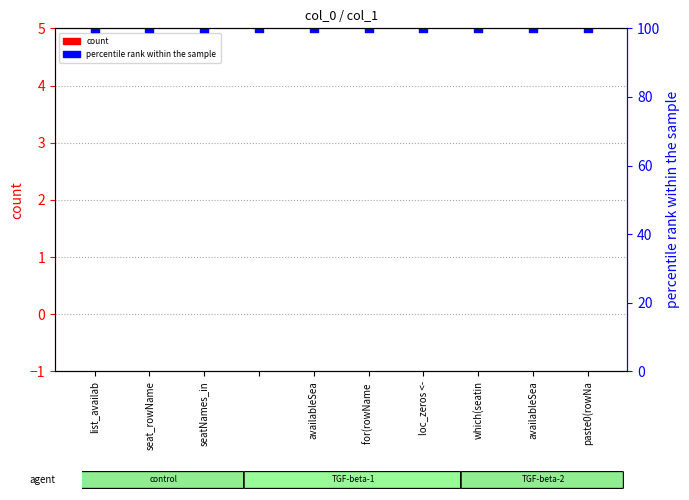

Which series reaches the minimum Y coordinate?

count